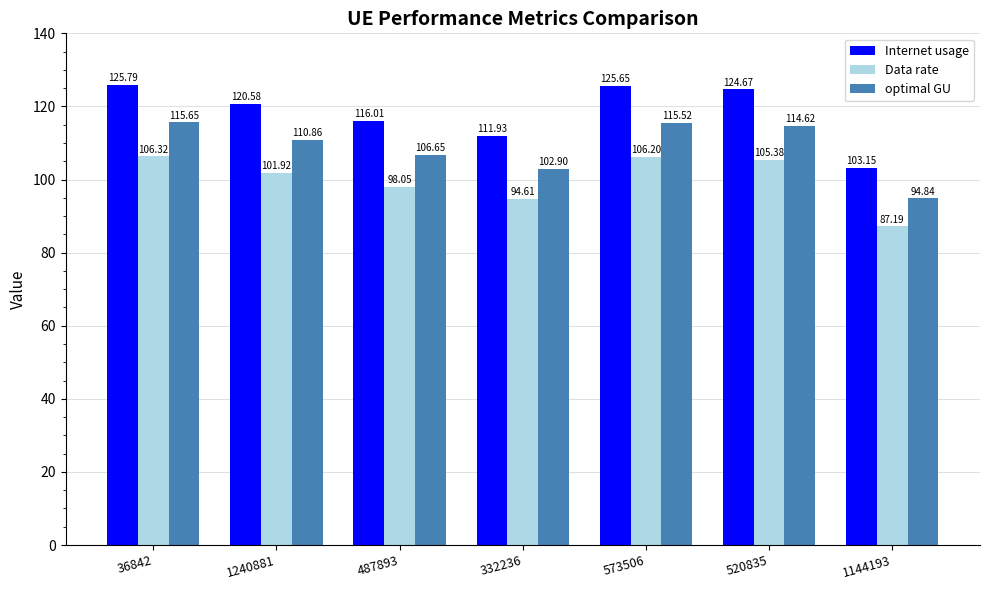

At which label does Internet usage reach its peak?

36842